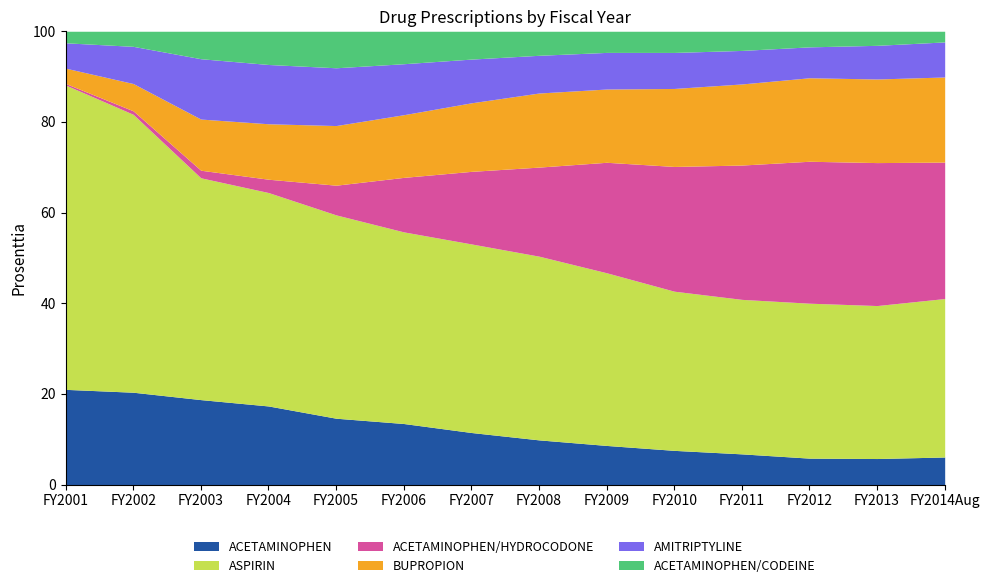

At which category does ACETAMINOPHEN/CODEINE reach its first local valley?

FY2009